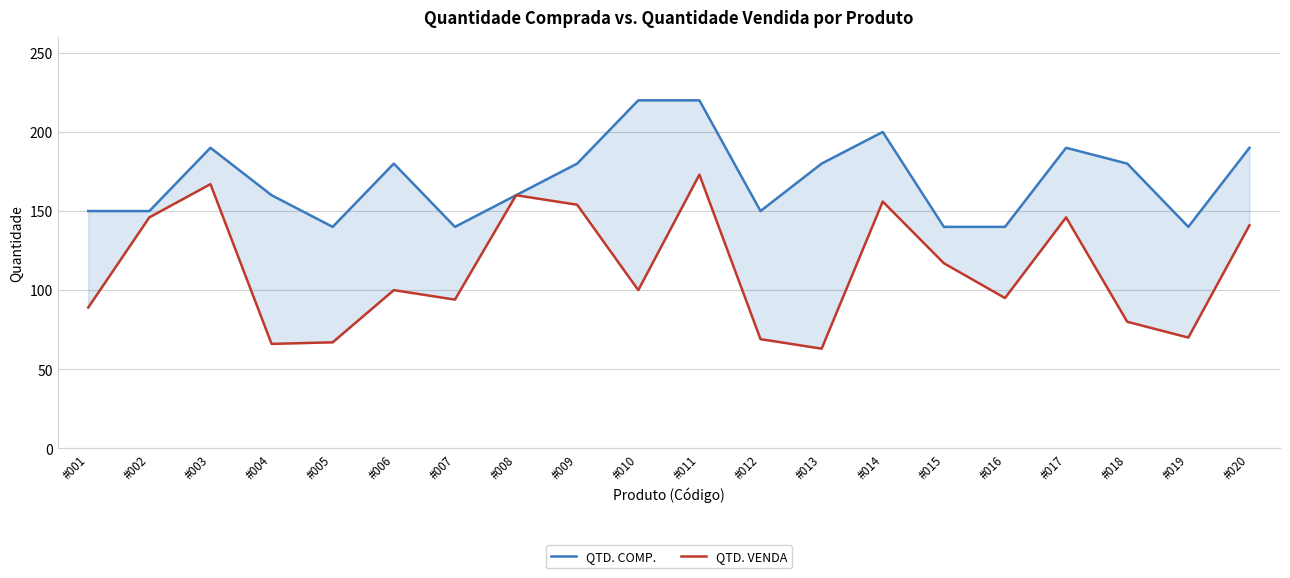

List the series in order of their overall mean, highest first.

QTD. COMP., QTD. VENDA